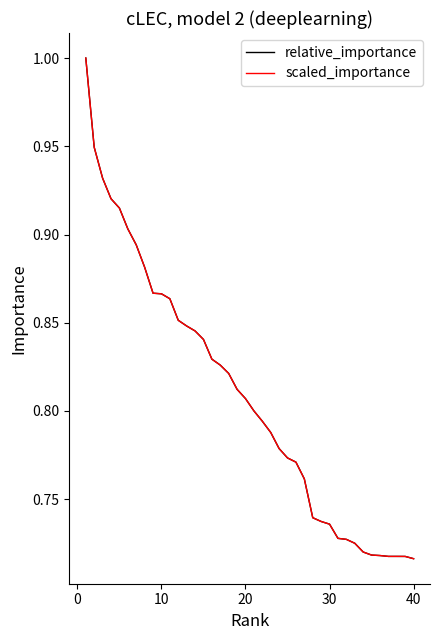

Does the chart display data point markers on the line(s)?

No